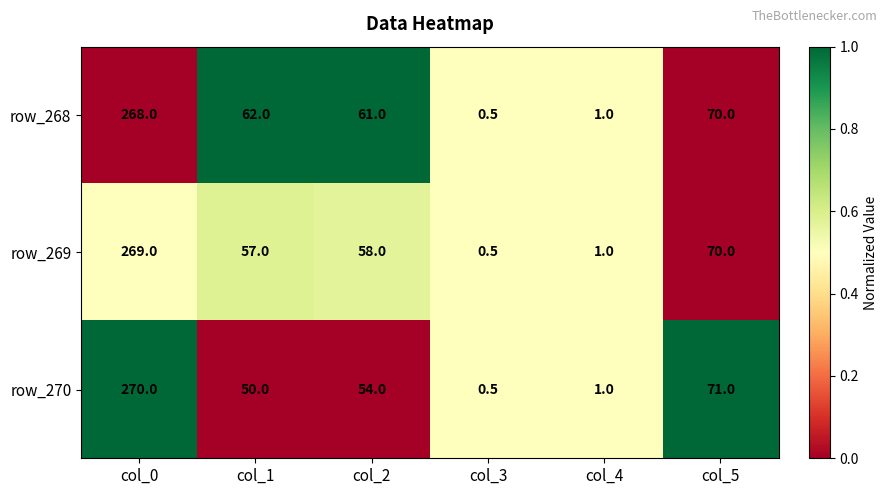

Rank the series by their maximum value, from lowest to highest.

row_268, row_269, row_270